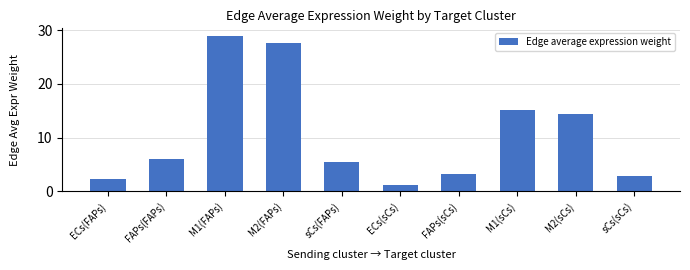

Where is the data nearest to the value 15?

M1(sCs)